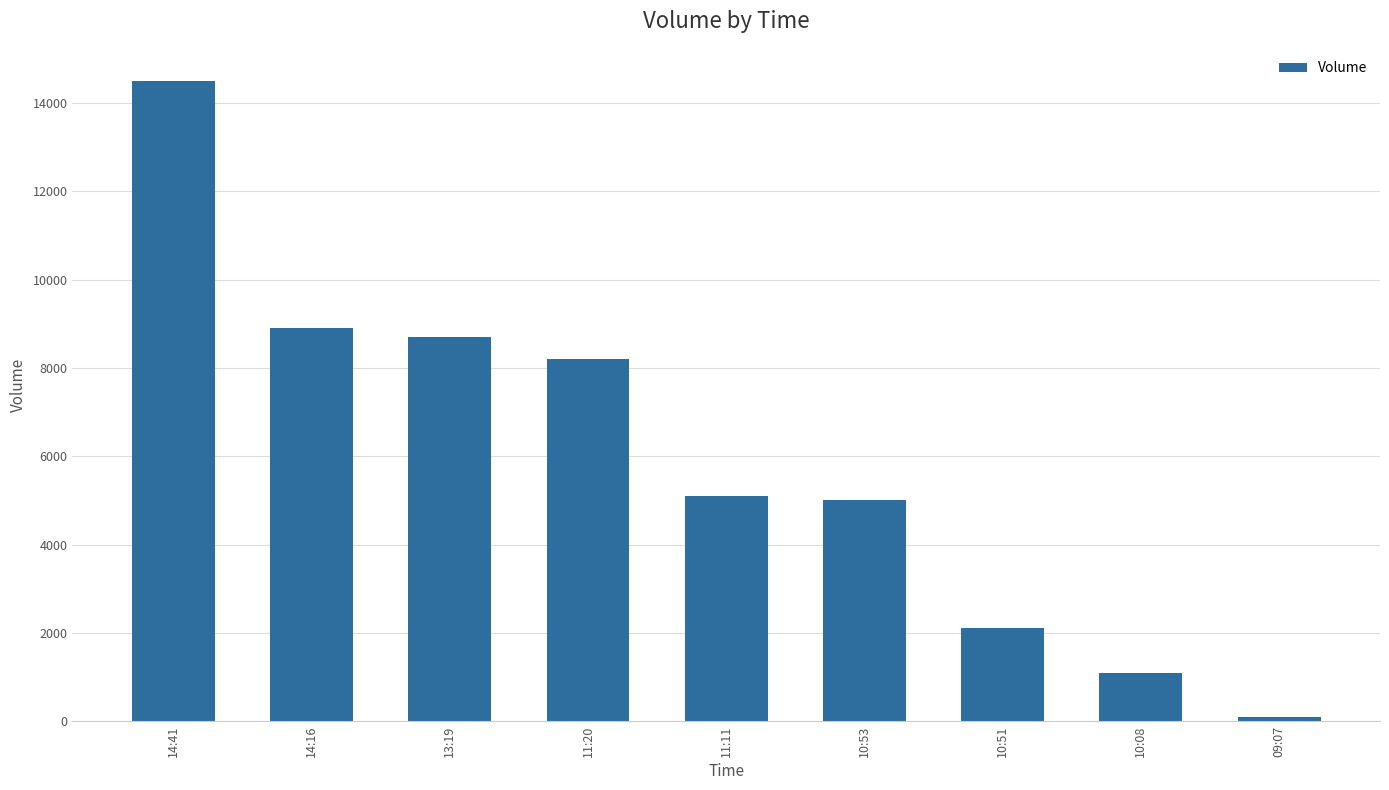

Where is the data nearest to the value 7300?

11:20